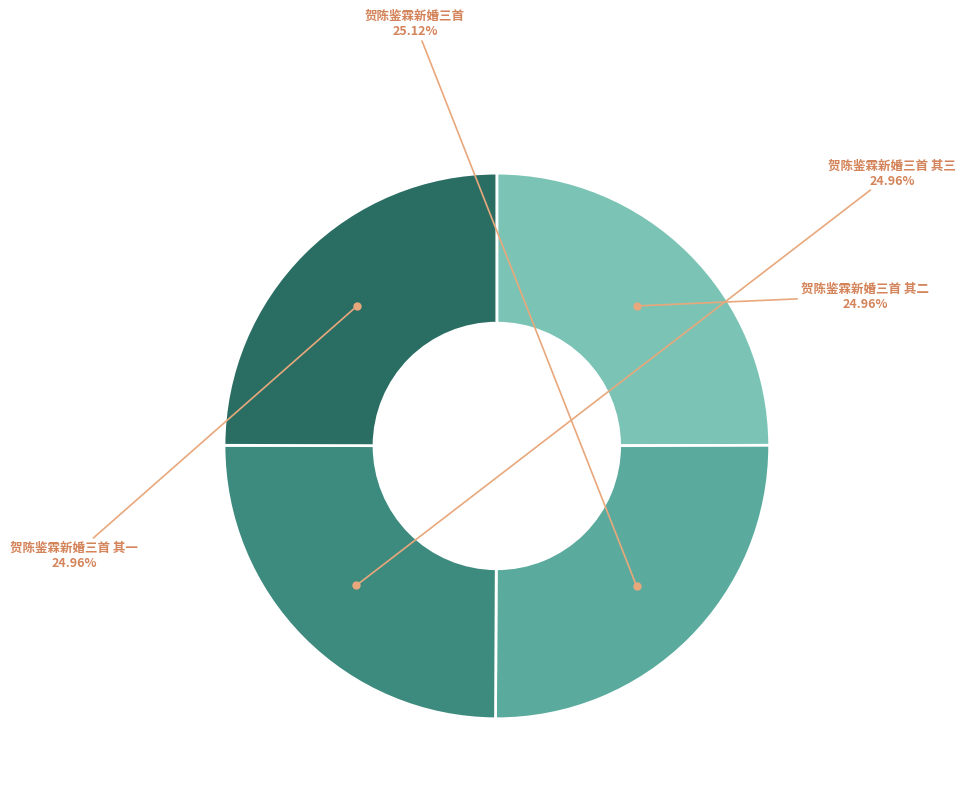

How many slices are in this pie chart?

4